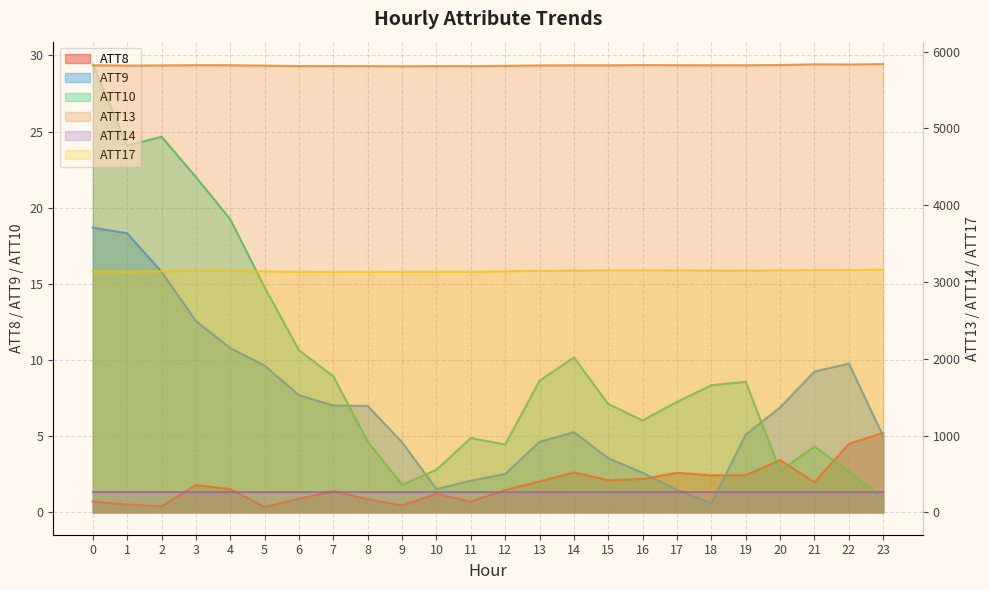

Reading right to left, what are all the values shown in this chart?

ATT8: 23=5.2	22=4.5	21=2.0	20=3.4	19=2.4	18=2.4	17=2.6	16=2.2	15=2.1	14=2.6	13=2.0	12=1.5	11=0.7	10=1.2	9=0.5	8=0.9	7=1.4	6=0.9	5=0.3	4=1.5	3=1.8	2=0.4	1=0.5	0=0.7
ATT9: 23=5.0	22=9.8	21=9.2	20=6.9	19=5.1	18=0.6	17=1.5	16=2.6	15=3.5	14=5.3	13=4.6	12=2.5	11=2.1	10=1.5	9=4.6	8=7.0	7=7.0	6=7.7	5=9.6	4=10.8	3=12.6	2=15.8	1=18.3	0=18.7
ATT10: 23=0.9	22=2.7	21=4.3	20=2.7	19=8.6	18=8.3	17=7.3	16=6.0	15=7.1	14=10.2	13=8.6	12=4.5	11=4.9	10=2.8	9=1.8	8=4.6	7=8.9	6=10.6	5=14.8	4=19.2	3=22.0	2=24.7	1=24.1	0=29.4
ATT13: 23=5837.4	22=5832.4	21=5834.5	20=5824.9	19=5822.0	18=5822.3	17=5822.6	16=5824.0	15=5821.4	14=5821.3	13=5819.9	12=5814.7	11=5810.2	10=5811.0	9=5808.6	8=5810.4	7=5812.2	6=5811.6	5=5817.0	4=5822.4	3=5823.2	2=5819.7	1=5818.0	0=5821.8
ATT14: 23=263.2	22=263.3	21=263.7	20=263.4	19=263.5	18=263.4	17=263.4	16=263.4	15=263.1	14=263.1	13=263.1	12=263.0	11=263.3	10=263.2	9=263.2	8=263.4	7=263.4	6=263.3	5=263.0	4=263.2	3=263.4	2=264.2	1=264.7	0=264.5
ATT17: 23=3159.7	22=3155.2	21=3154.4	20=3150.4	19=3146.9	18=3148.8	17=3149.8	16=3152.2	15=3150.2	14=3147.4	13=3144.5	12=3139.9	11=3133.3	10=3133.1	9=3131.9	8=3131.7	7=3131.8	6=3132.4	5=3138.3	4=3143.7	3=3144.8	2=3139.7	1=3135.1	0=3138.0